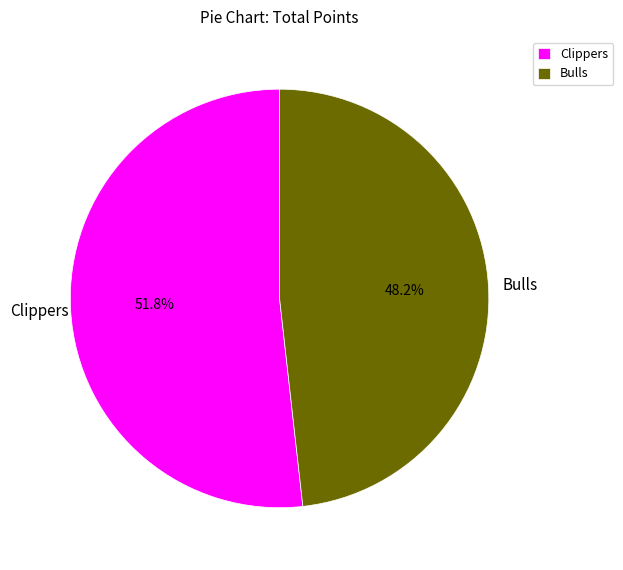

To the nearest percent, what is the difference between the Bulls and Clippers slice percentages?

4%